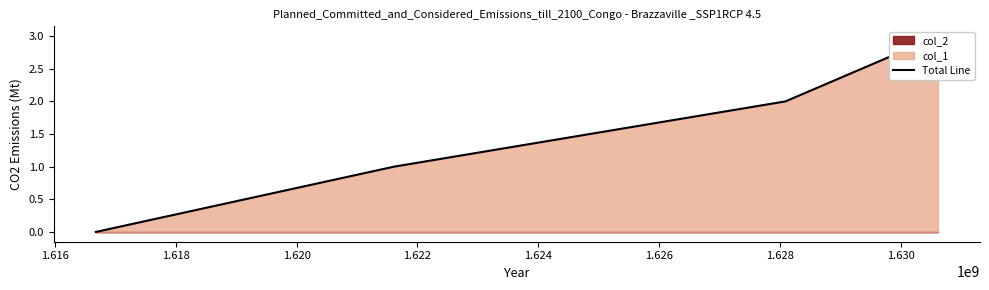

Does the chart have visible grid lines?

No